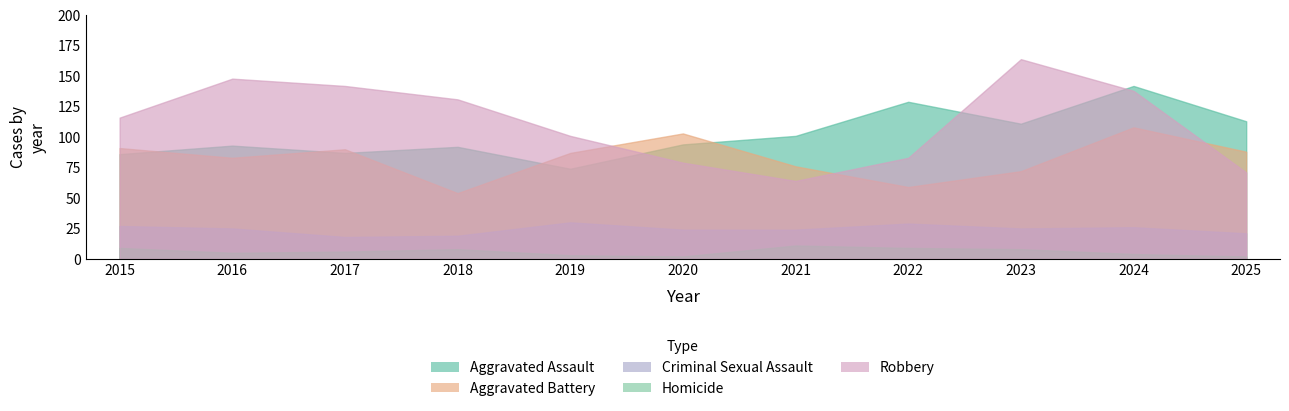

At how many categories does at least one series exceed 129?

5